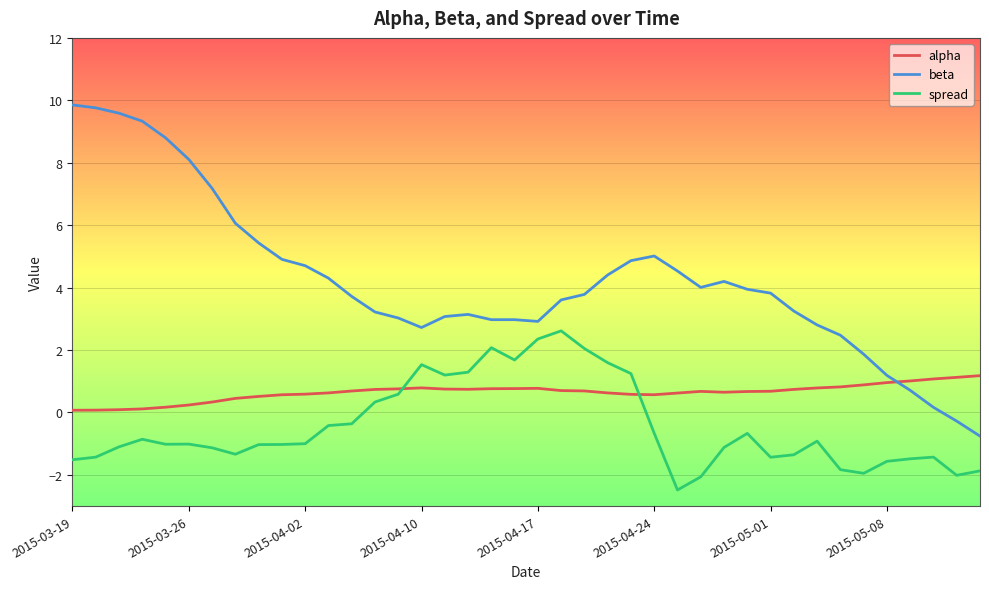

True or false: beta and alpha intersect in this chart.

True